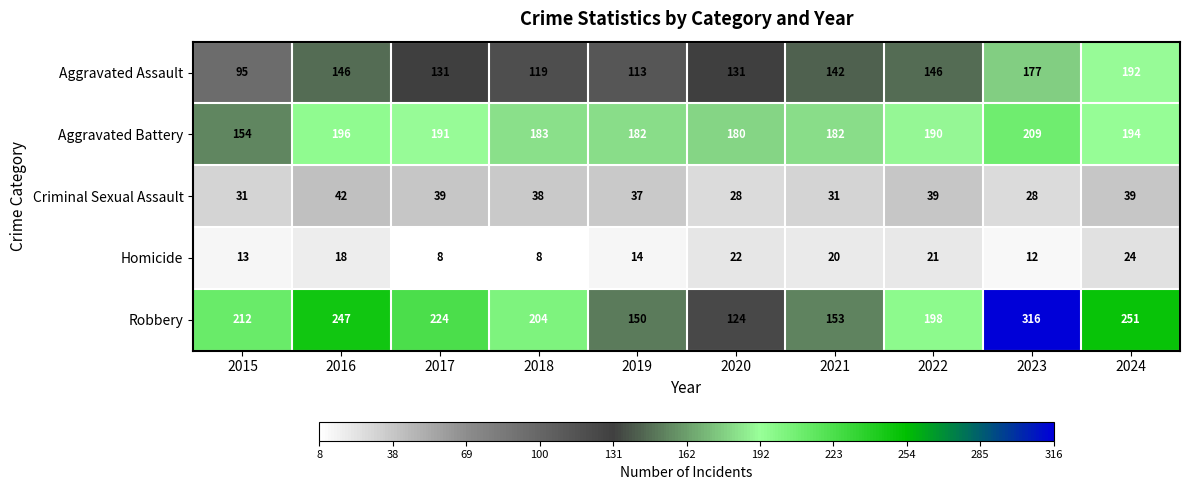

True or false: Robbery has a value of 124 at 2020.

True